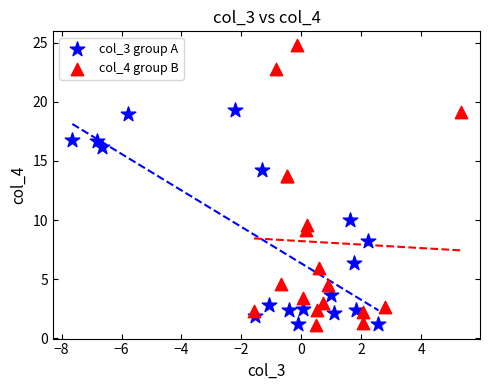

Which series has the widest spread of Y values?

col_4 group B